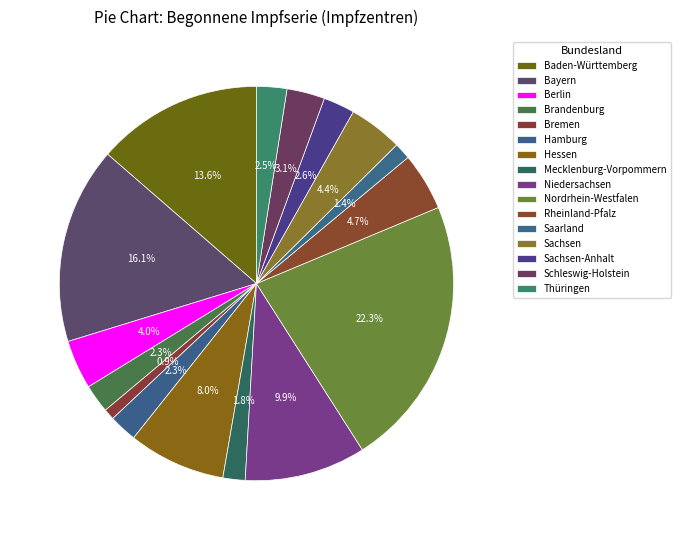

To the nearest percent, what is the combined percentage of Berlin and Bremen?

5%